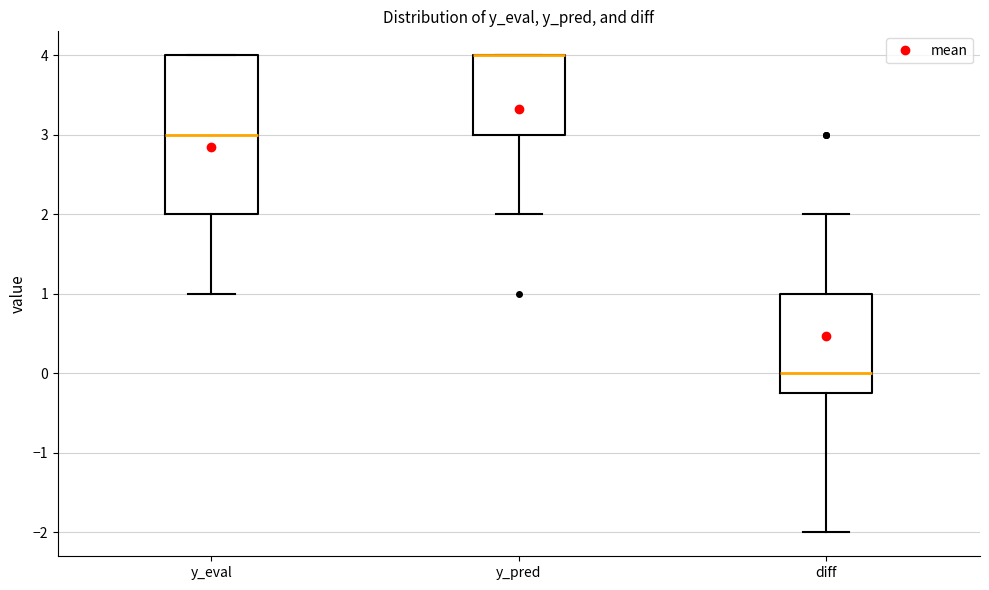

Reading left to right, transcribe this box plot: for each box, give where its median line is, the range the box spans, and where its two whiskers end, as read against the y-axis. The values are not printed on the chart, so give them approximately, as read against the axis.

y_eval: median 3.0, box 2.0 to 4.0, whiskers 1.0 to 4.0
y_pred: median 4.0 (drawn on the box's upper edge), box 3.0 to 4.0, whiskers 2.0 to 4.0
diff: median 0.0, box -0.2 to 1.0, whiskers -2.0 to 2.0